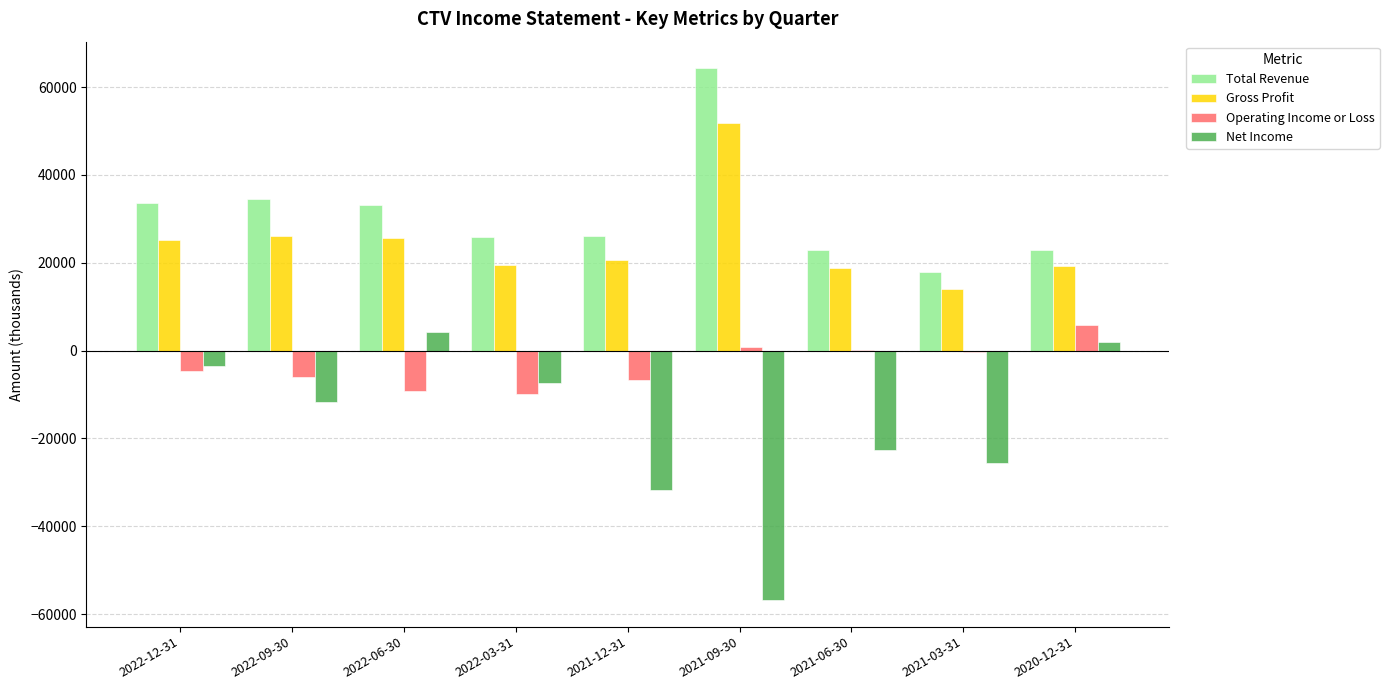

What is the approximate value of Gross Profit at 2022-03-31?

19600